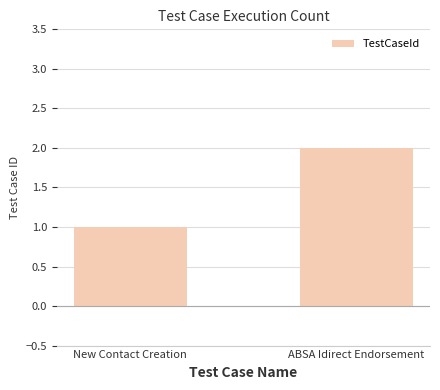

Is it true that the value at New Contact Creation is 0?

False